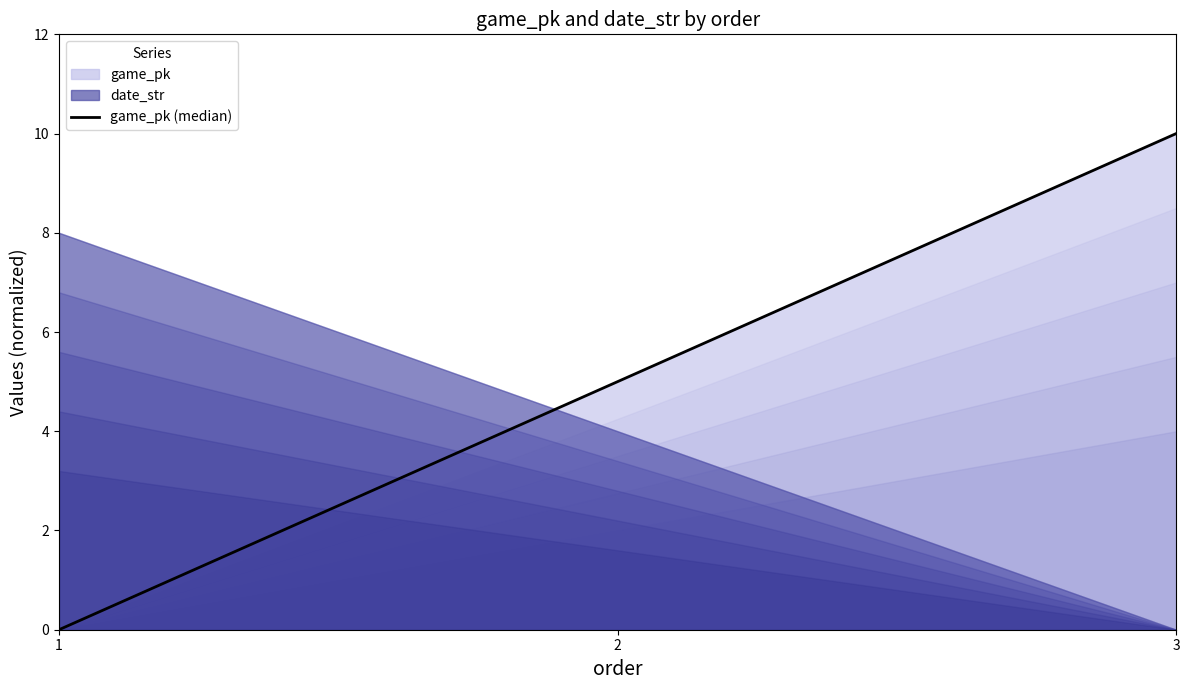

Rank the categories by value from highest to lowest.

3, 2, 1